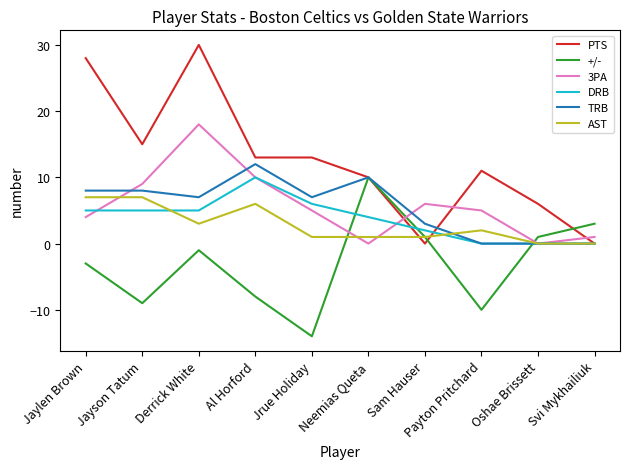

What are all the series names shown in the legend?

PTS, +/-, 3PA, DRB, TRB, AST